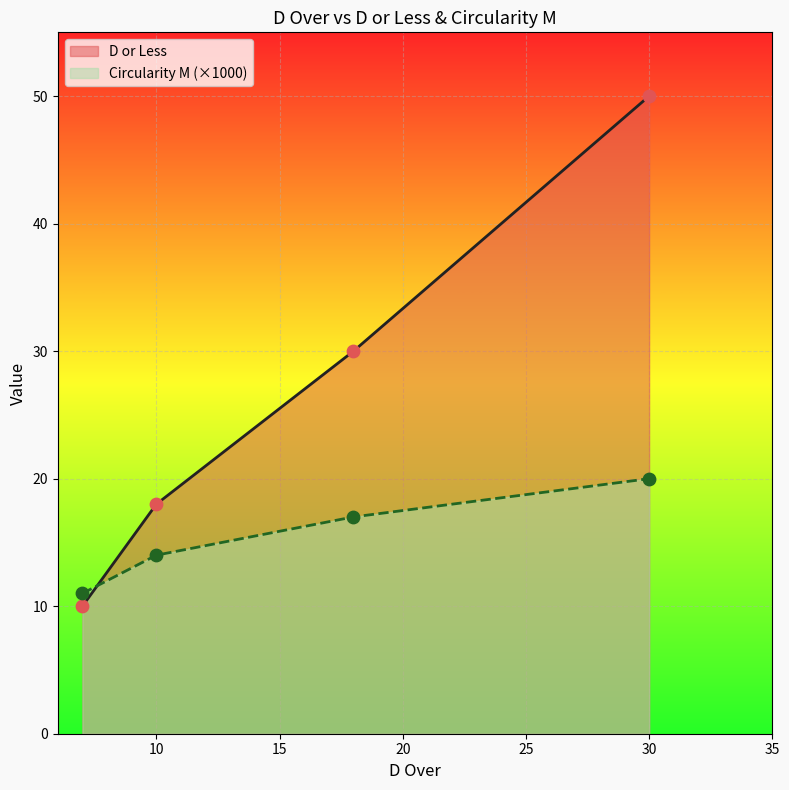

Which series contains the lowest Y value?

D or Less